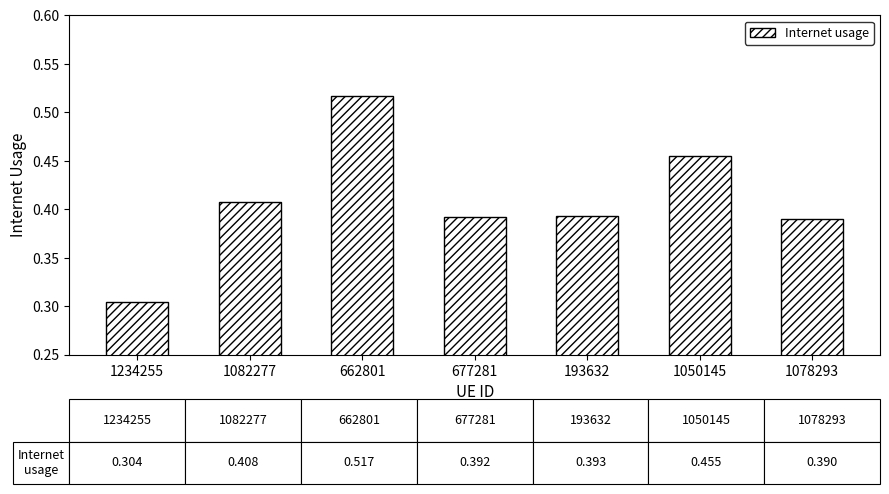

What is the sum of the values at 677281 and 1050145?

0.8